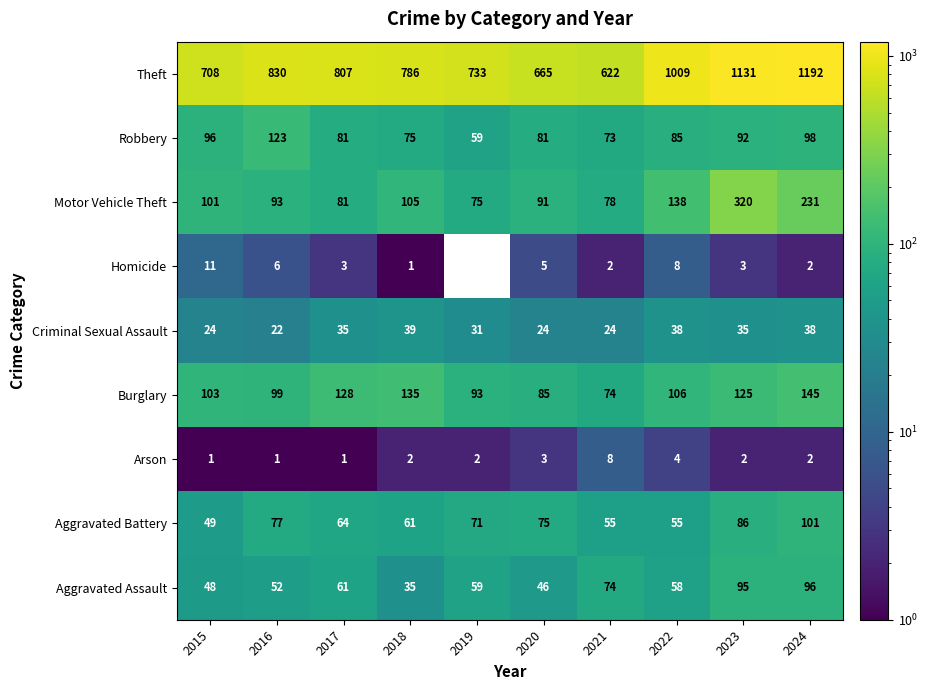

At which label does Robbery reach its peak?

2016